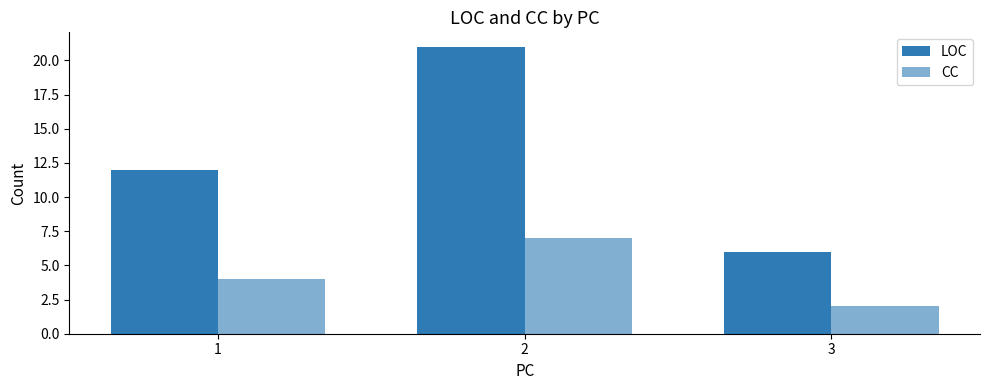

Does the chart contain stacked bars?

No